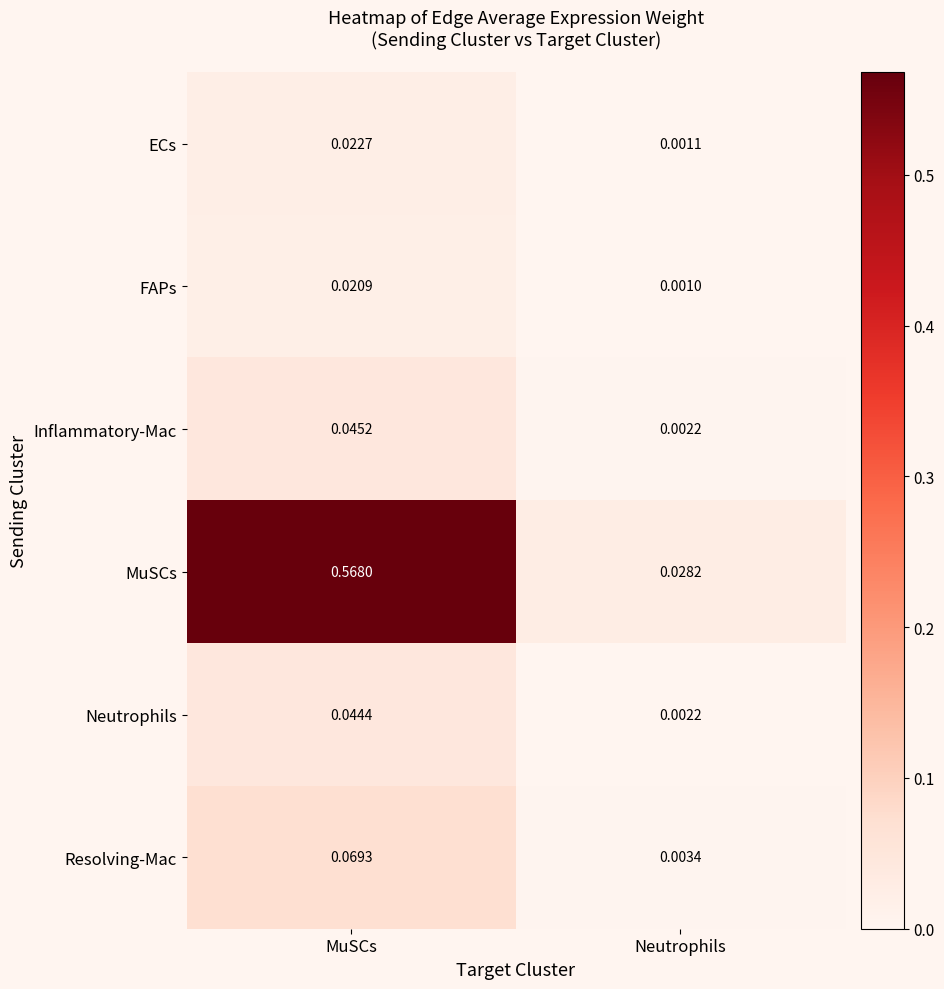

Which series has the largest total across all categories?

MuSCs